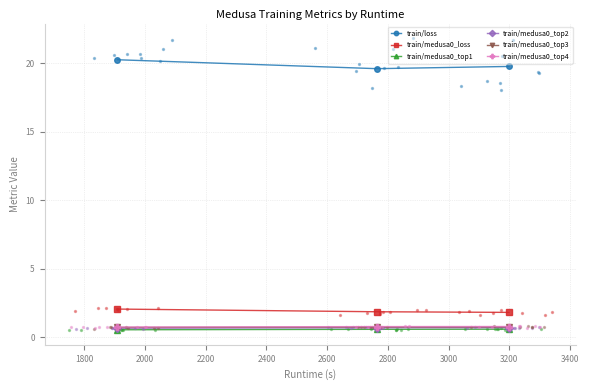

At how many categories does at least one series exceed 5?

3